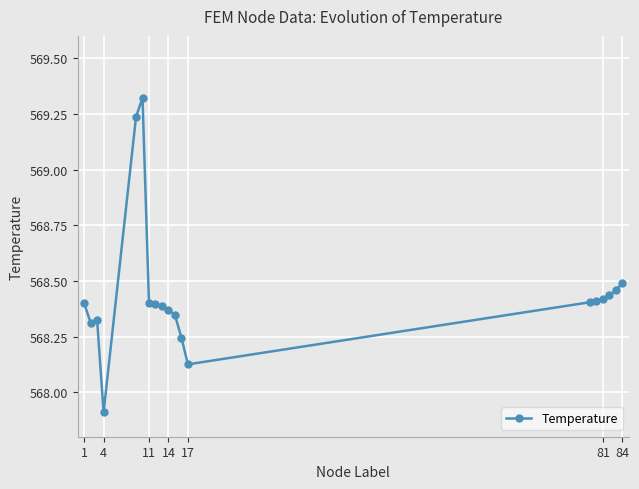

True or false: the data has more than 0 interior local peaks.

True